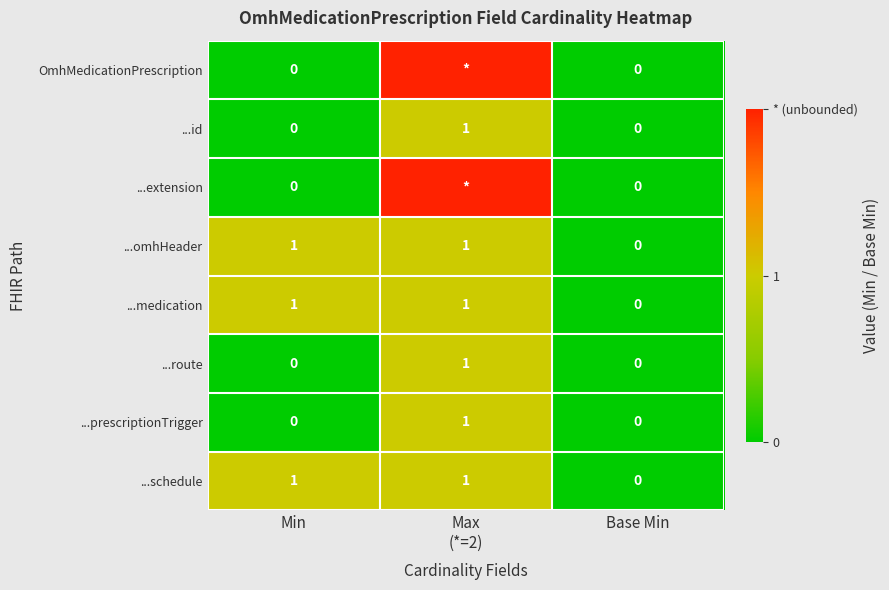

Which category has the highest value across all series?

Max
(*=2)